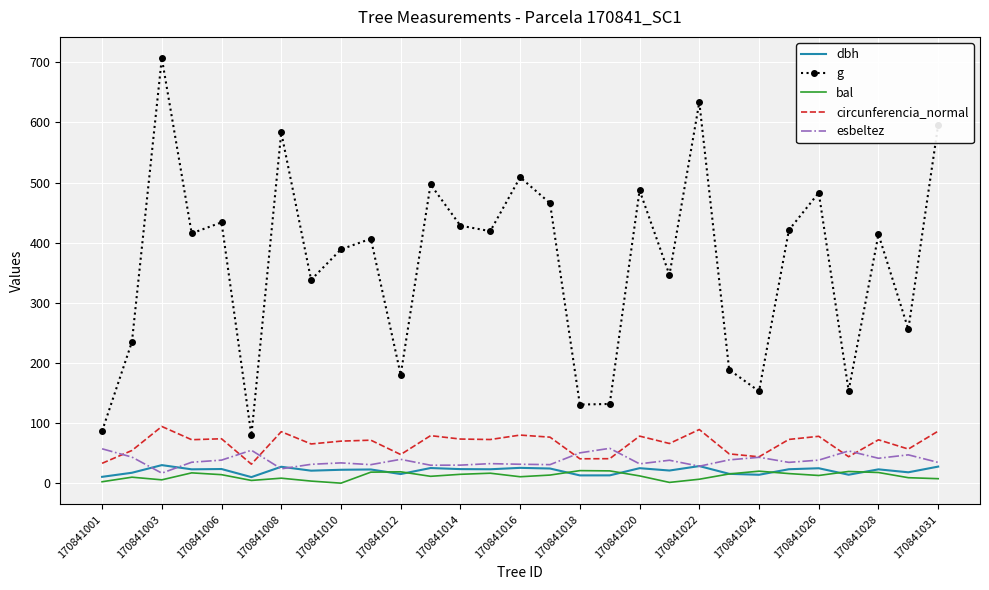

True or false: bal and circunferencia_normal intersect in this chart.

False